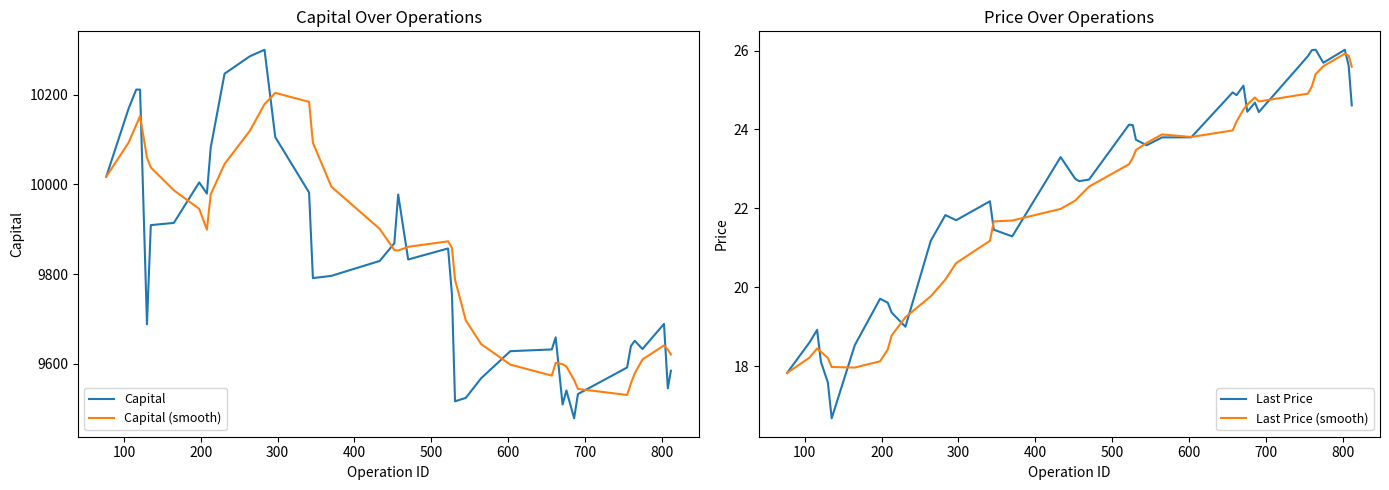

What is the highest value of the Capital (smooth) series?

10203.7